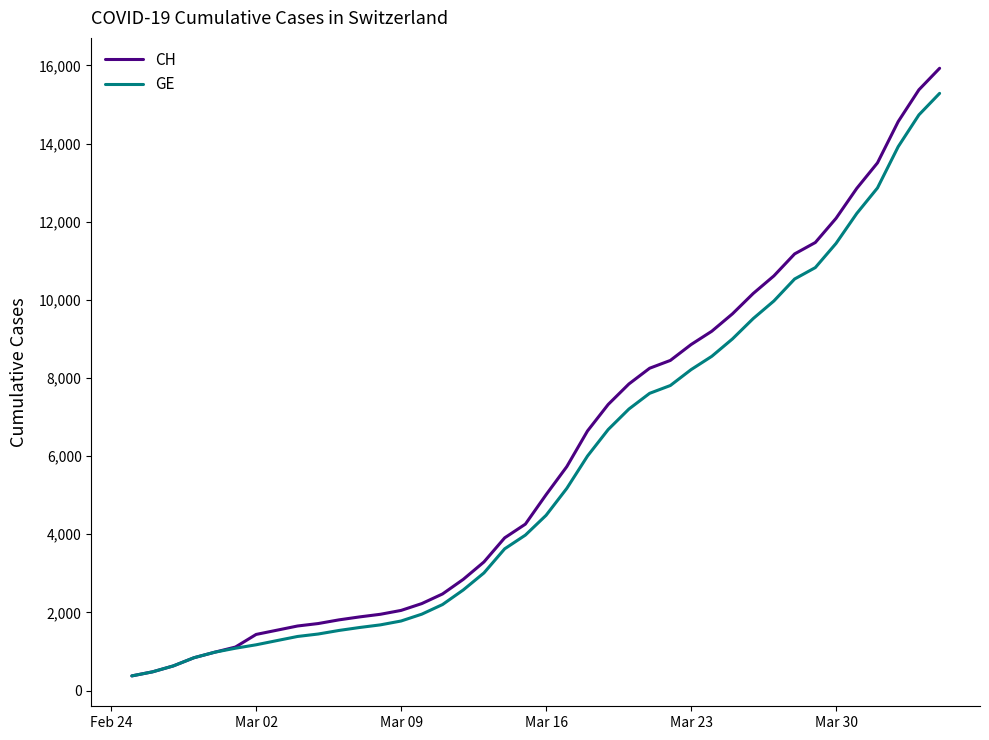

Which series has the largest range (max minus min)?

CH